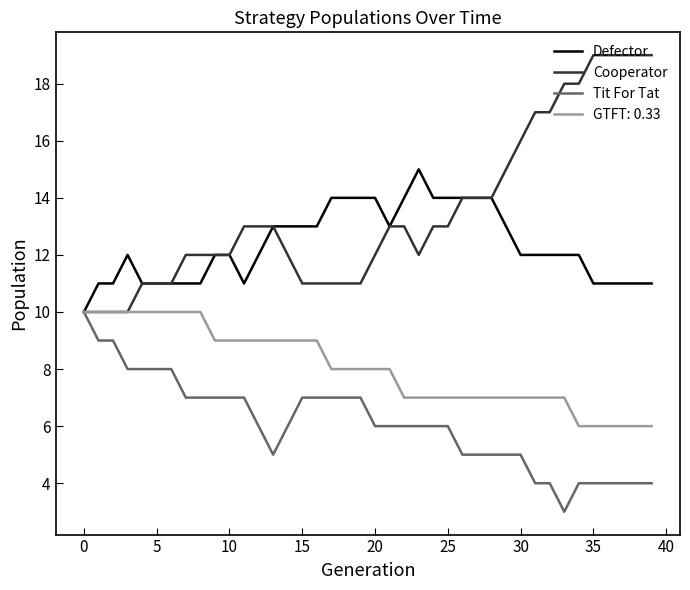

What is the maximum value shown in the chart?

19